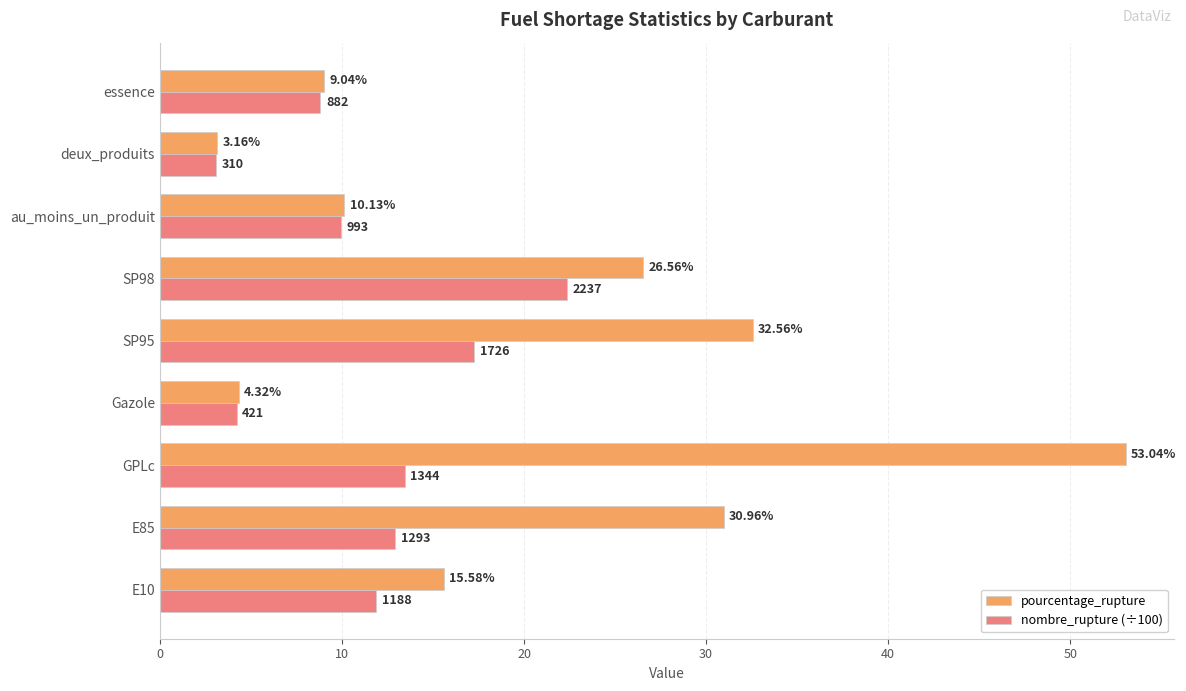

At which label does nombre_rupture (÷100) reach its peak?

SP98